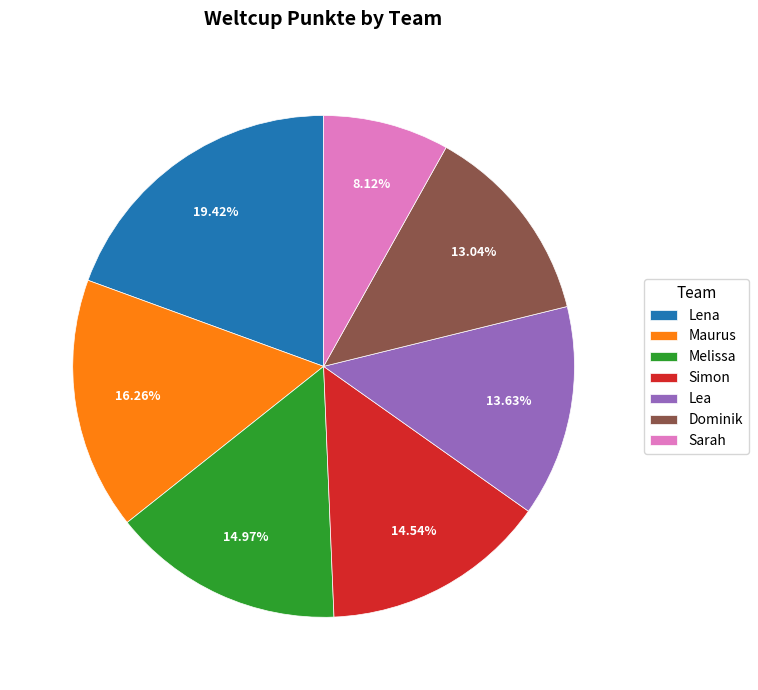

Count the number of slices in the pie.

7